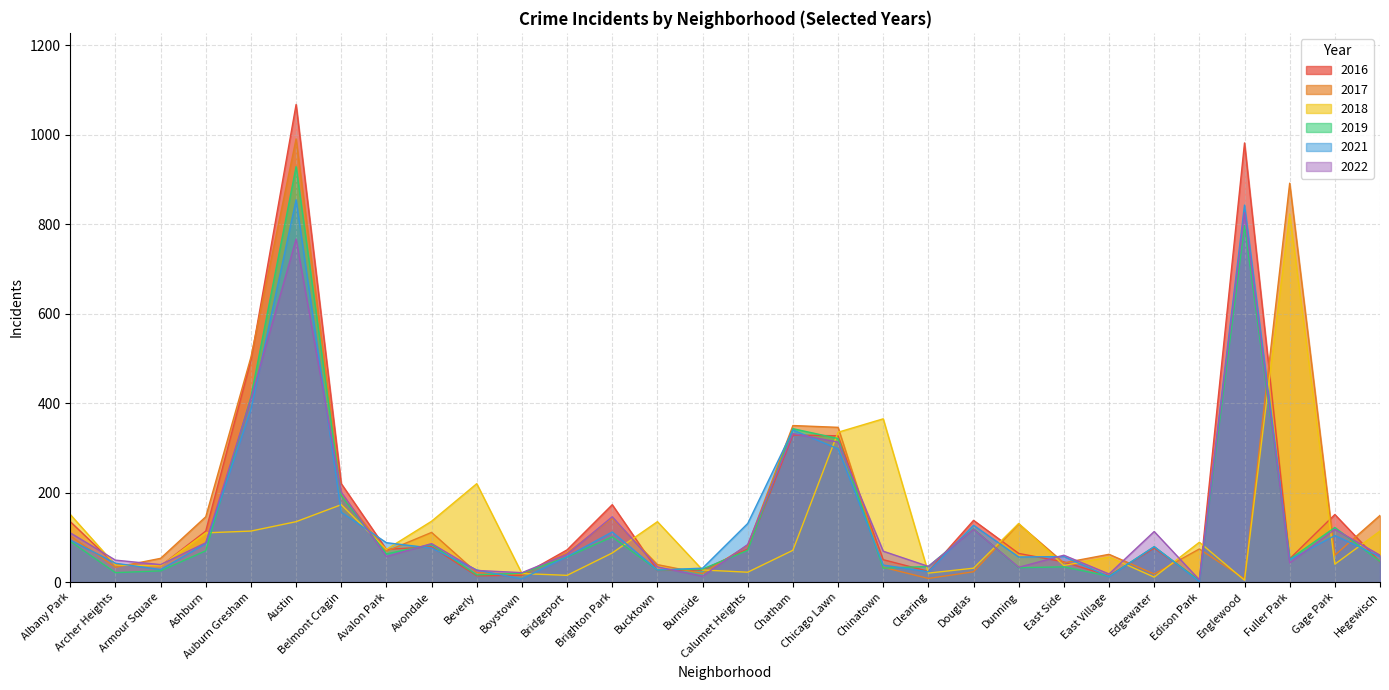

Between Auburn Gresham and Burnside, which series saw the biggest shift?

2017